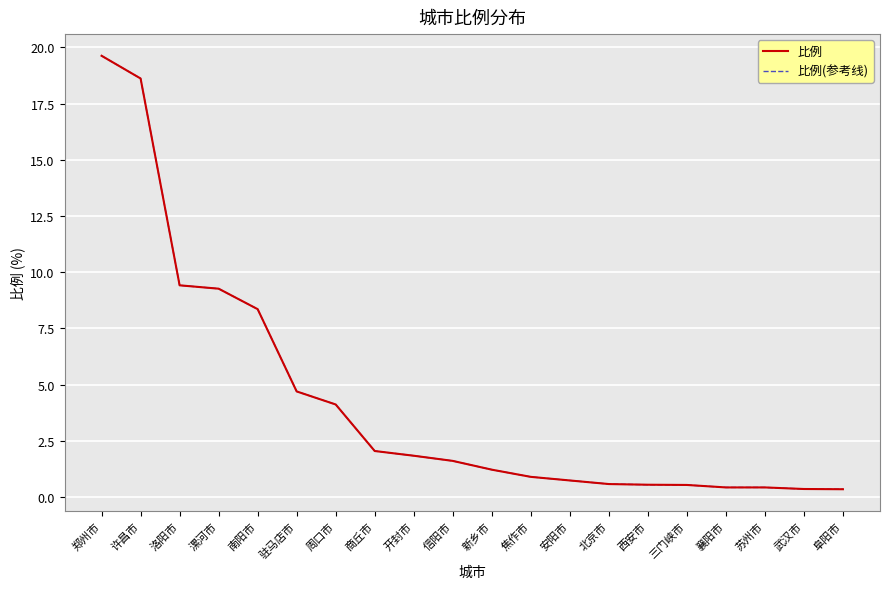

Is this an area chart (filled region under the line)?

No